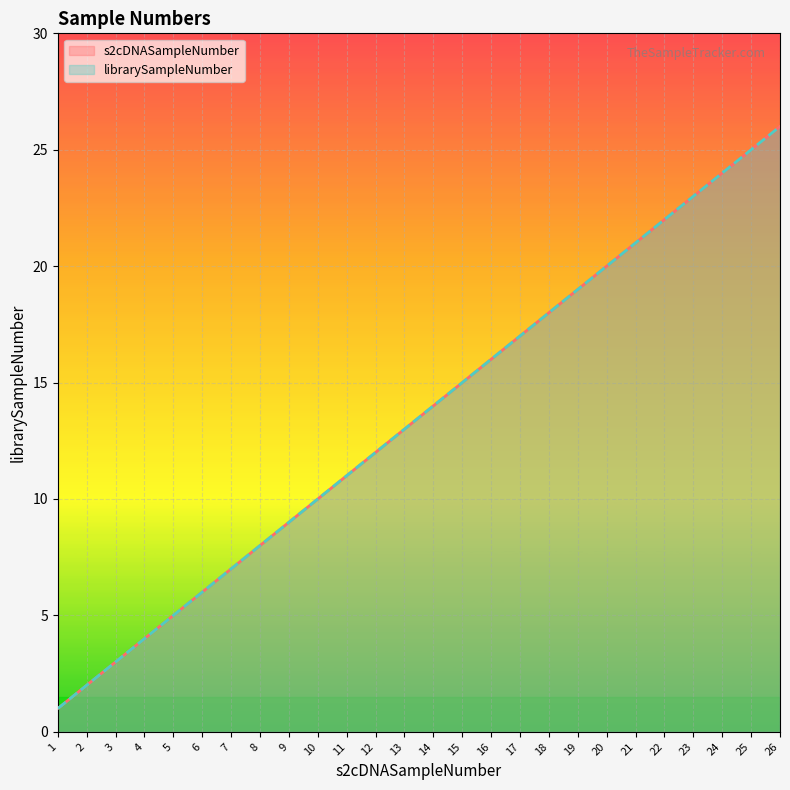

What are all the series names shown in the legend?

s2cDNASampleNumber, librarySampleNumber